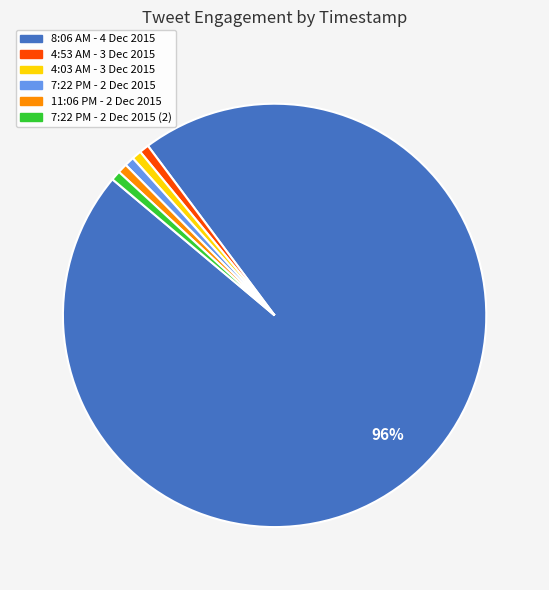

The 7:22 PM - 2 Dec 2015 (2) slice represents 7% of the pie. True or false?

False